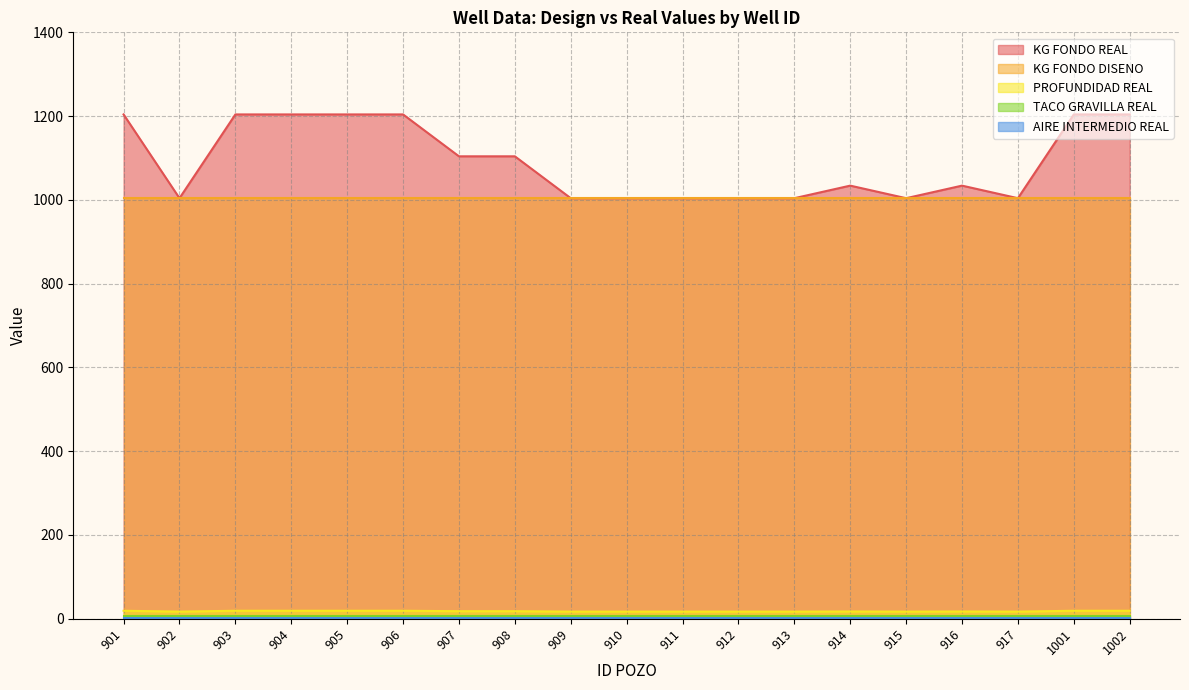

True or false: AIRE INTERMEDIO REAL has a value of 0.2 at 906.

False